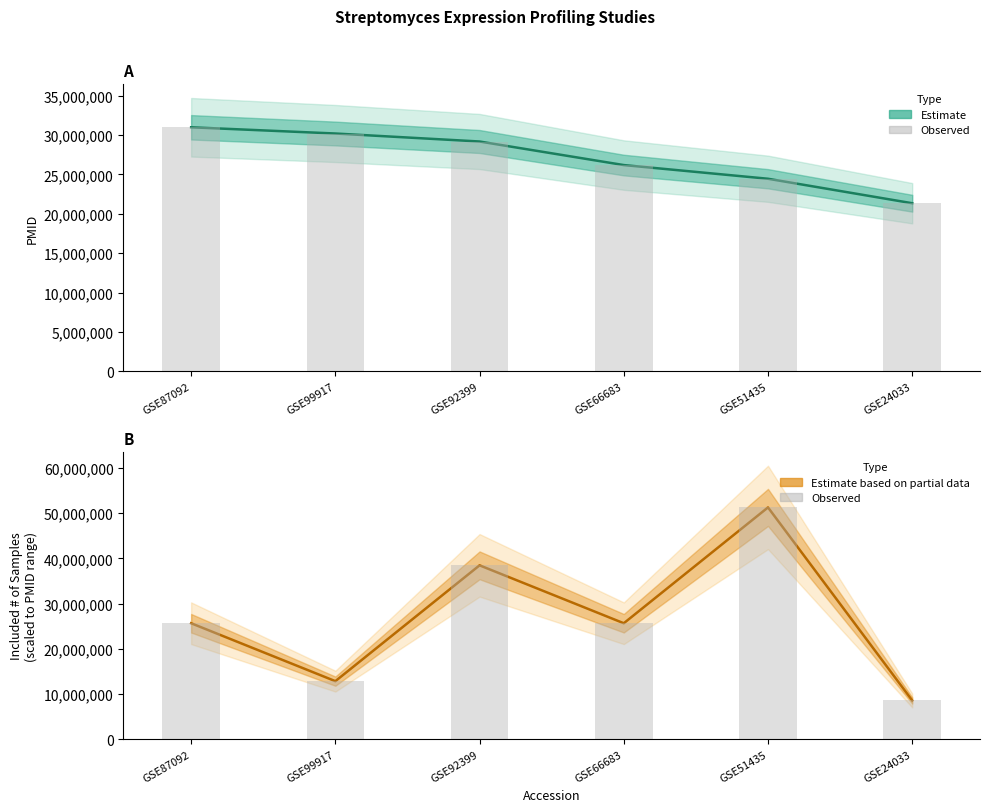

Is the value of PMID (Estimate) at GSE99917 greater than the value of Samples (Estimate, scaled) at GSE24033?

Yes